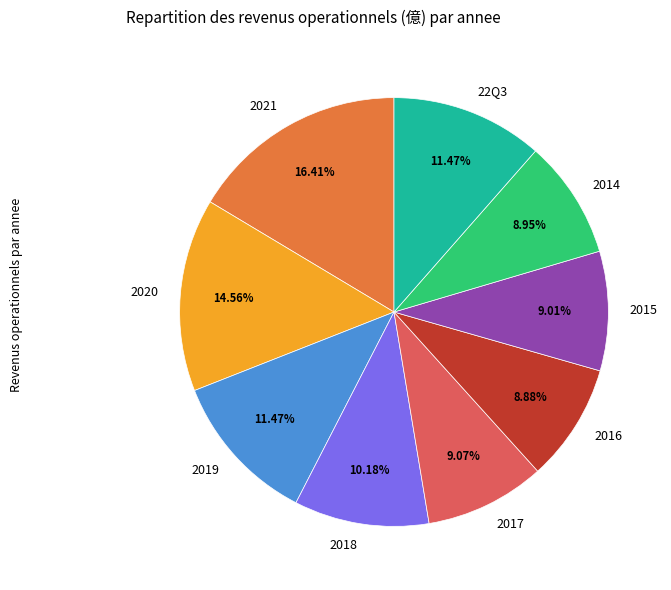

Approximately how many times larger is the value at 22Q3 compared to 2014?

1.3